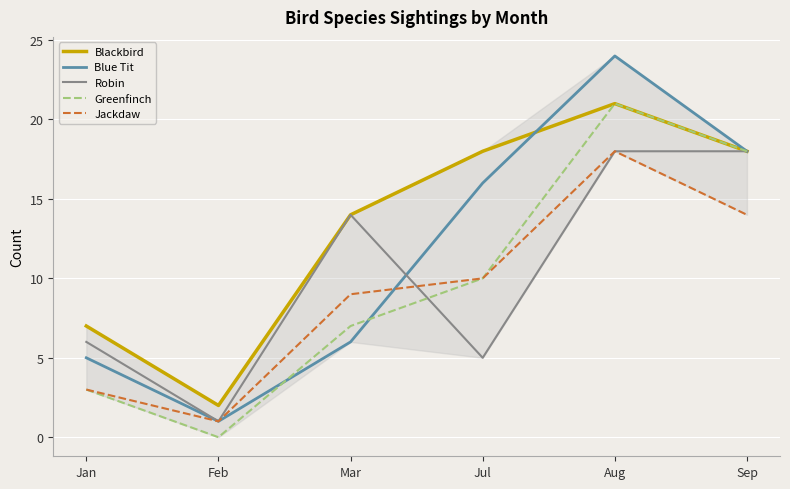

What position from the right is Sep?

1